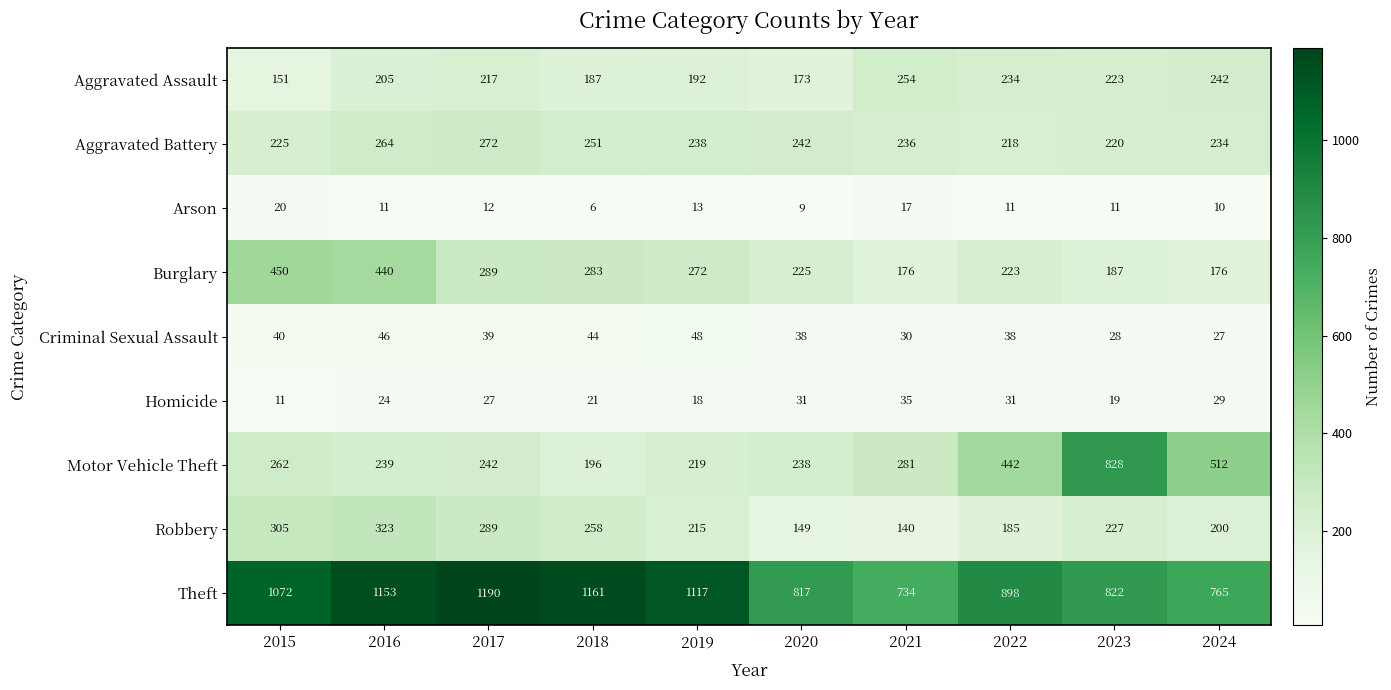

Which series has the widest spread of values?

Motor Vehicle Theft